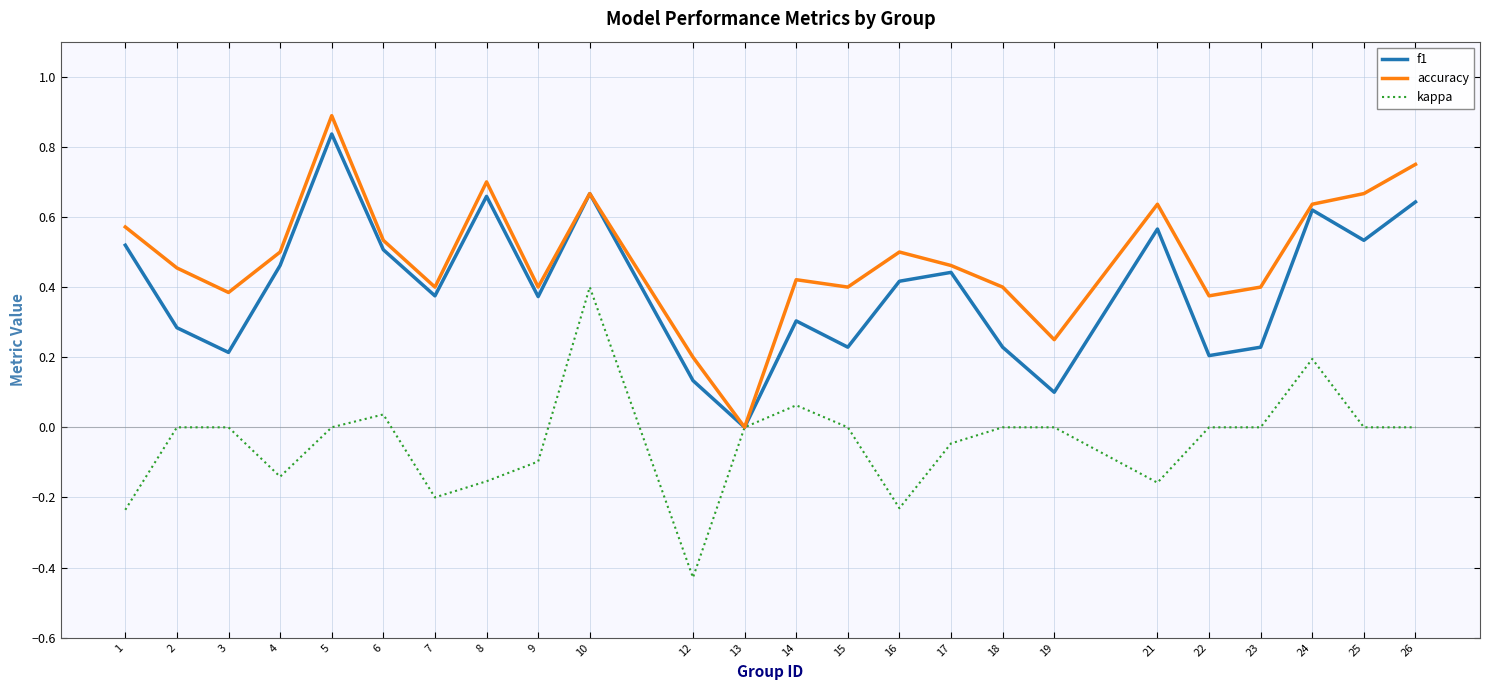

List the series in order of their overall mean, lowest first.

kappa, f1, accuracy